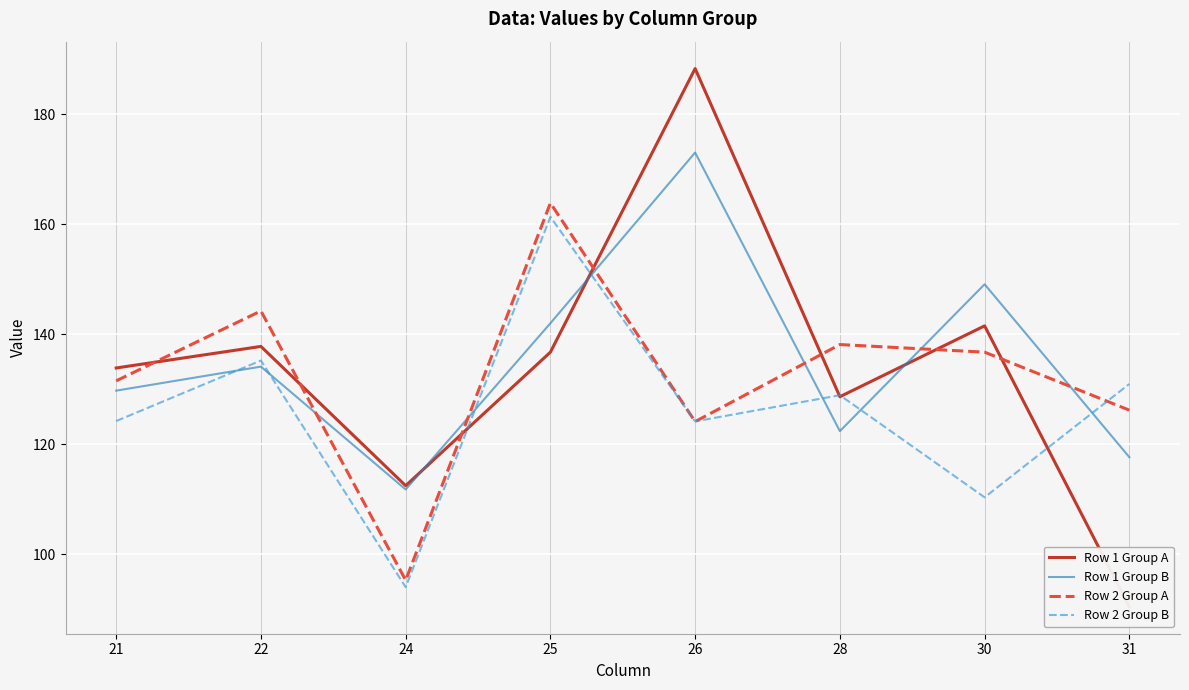

Where is the first local minimum for Row 2 Group B?

24